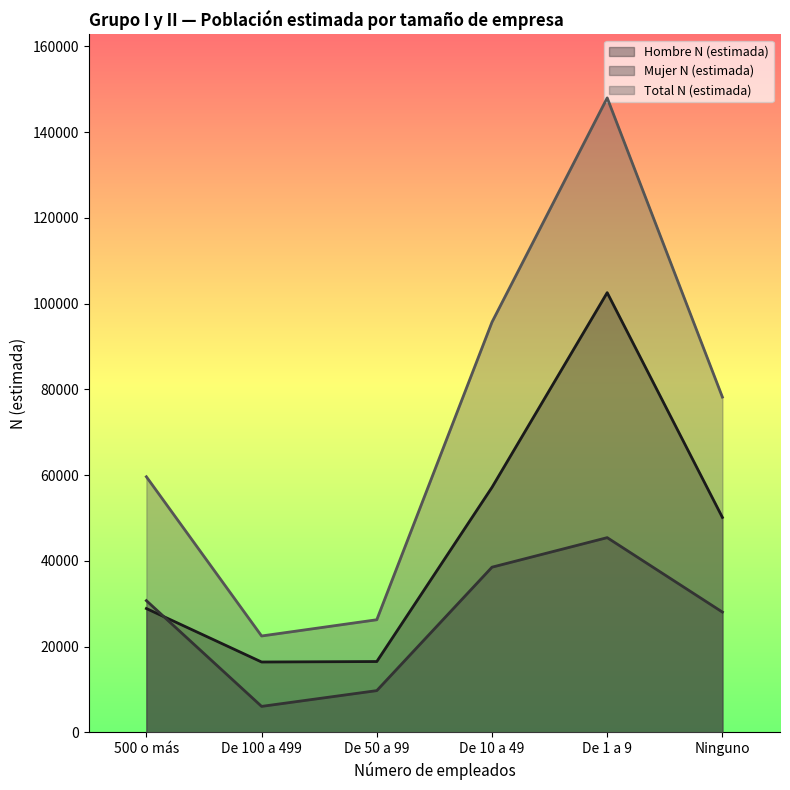

Reading left to right, what are all the values shown in this chart?

Hombre N (estimada): 500 o más=28896	De 100 a 499=16423	De 50 a 99=16532	De 10 a 49=57164	De 1 a 9=102572	Ninguno=50149
Mujer N (estimada): 500 o más=30738	De 100 a 499=6069	De 50 a 99=9747	De 10 a 49=38540	De 1 a 9=45431	Ninguno=28068
Total N (estimada): 500 o más=59634	De 100 a 499=22492	De 50 a 99=26279	De 10 a 49=95704	De 1 a 9=148003	Ninguno=78217